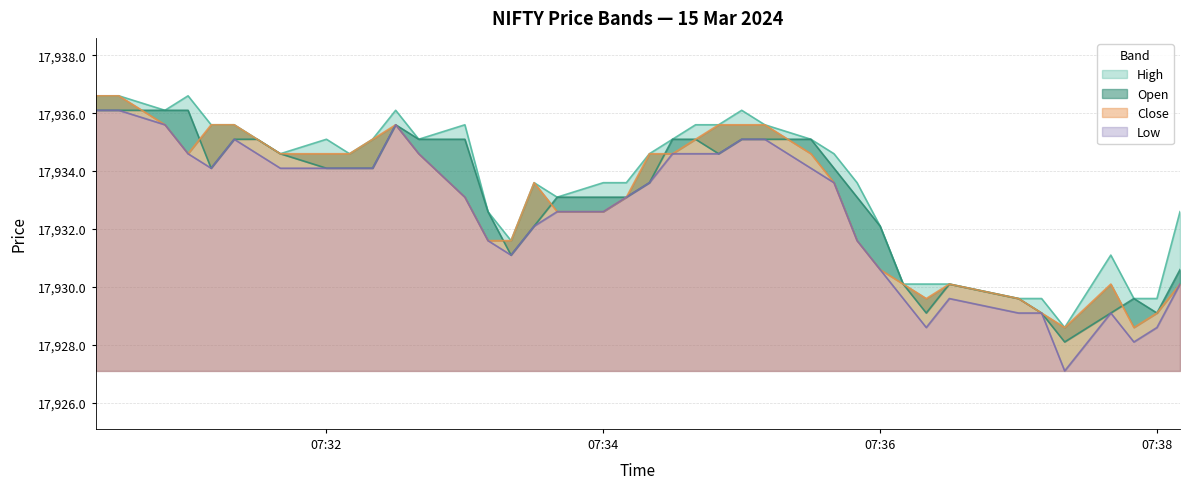

At how many categories does at least one series exceed 17934?

22